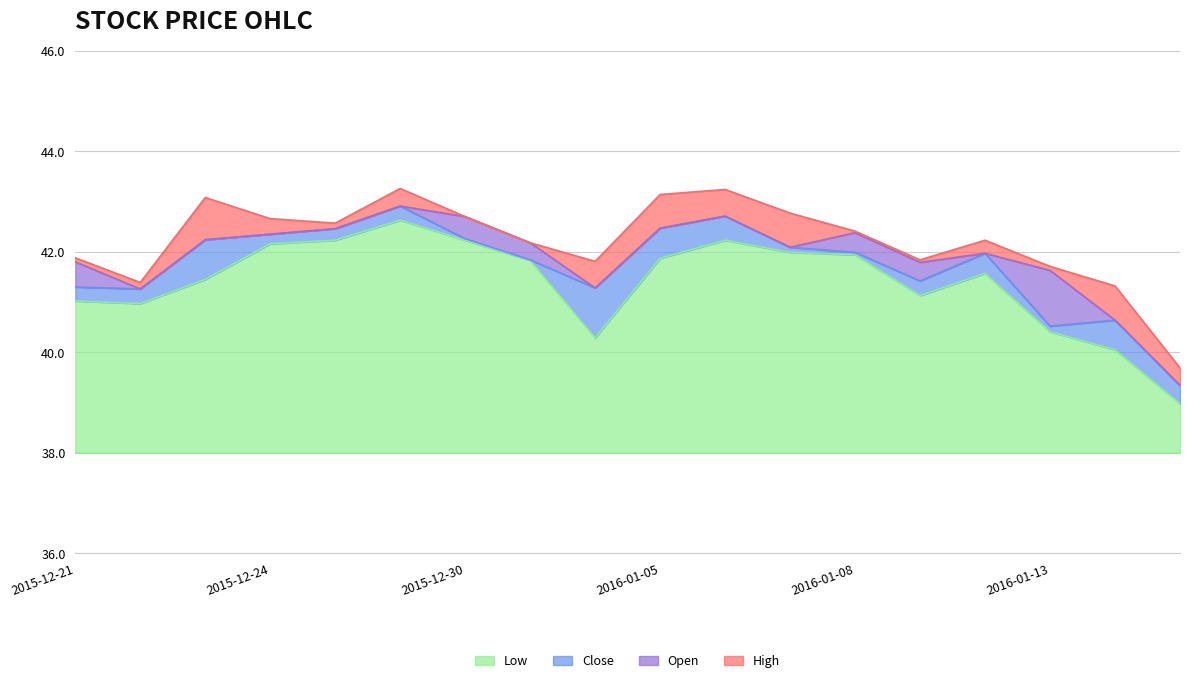

What is the maximum value for Low?

4.6